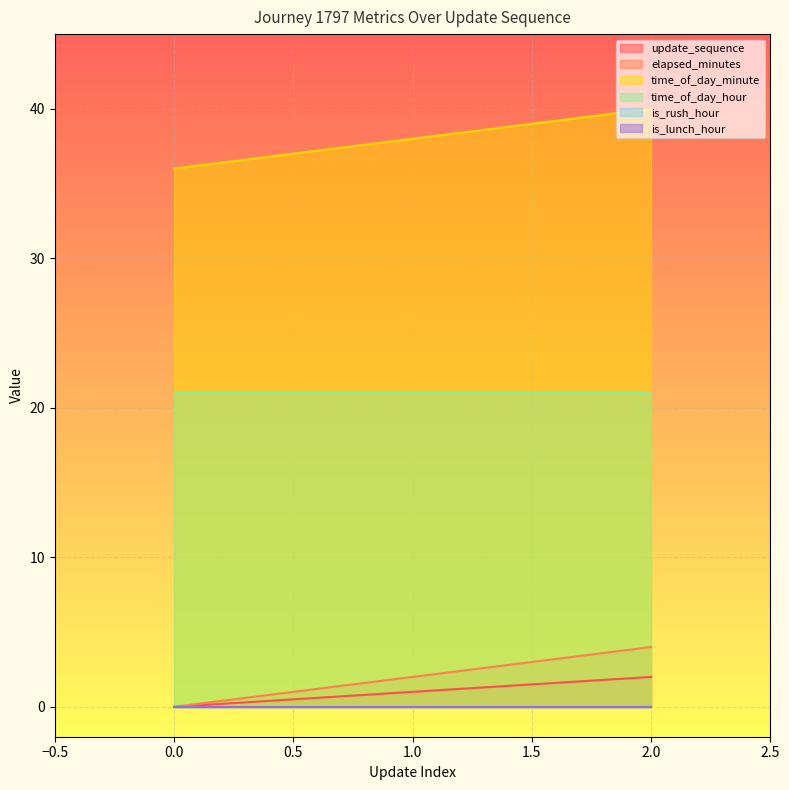

Does the chart display data point markers on the line(s)?

No